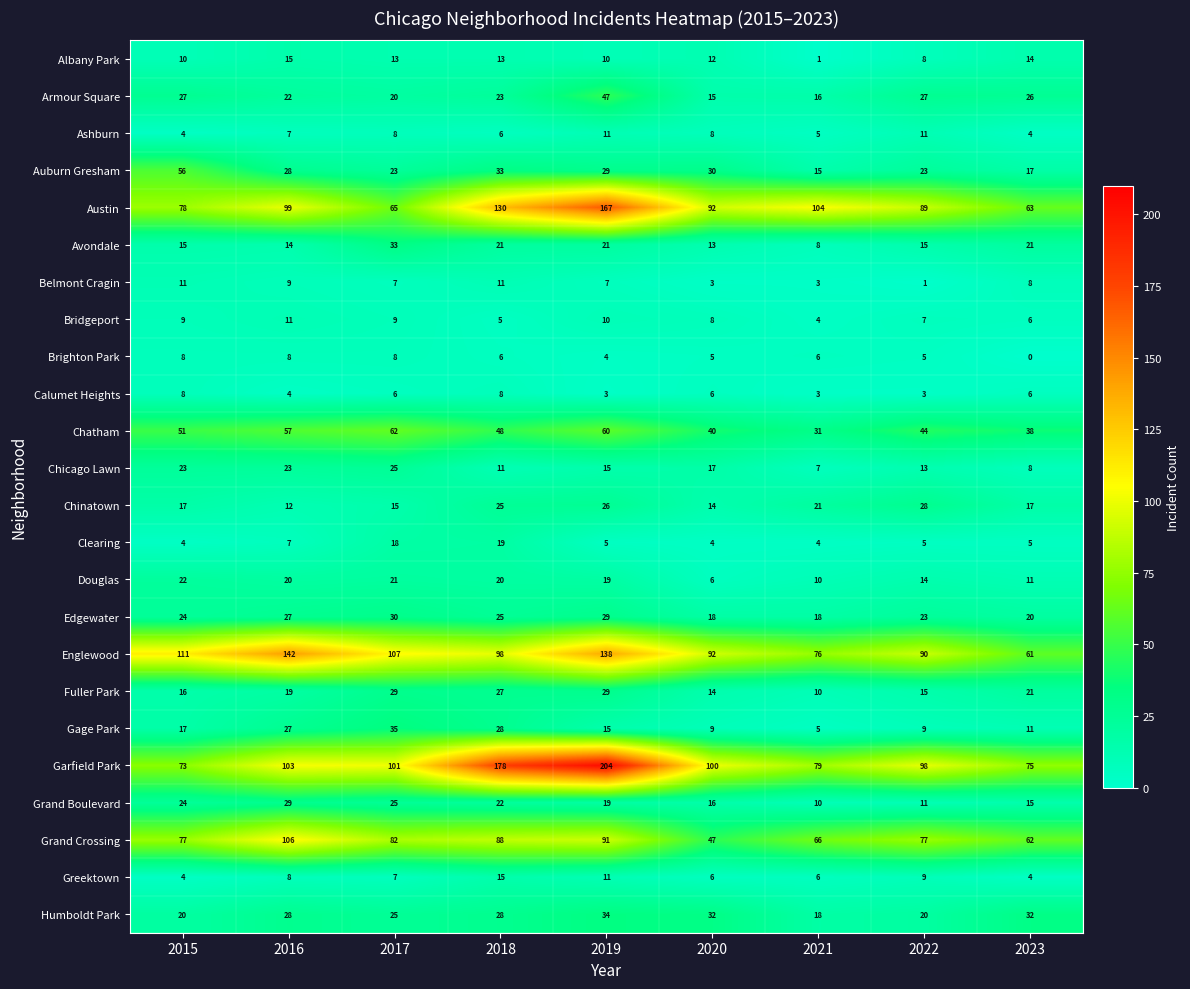

What is the difference between the second highest and second lowest values in the Humboldt Park series?

12